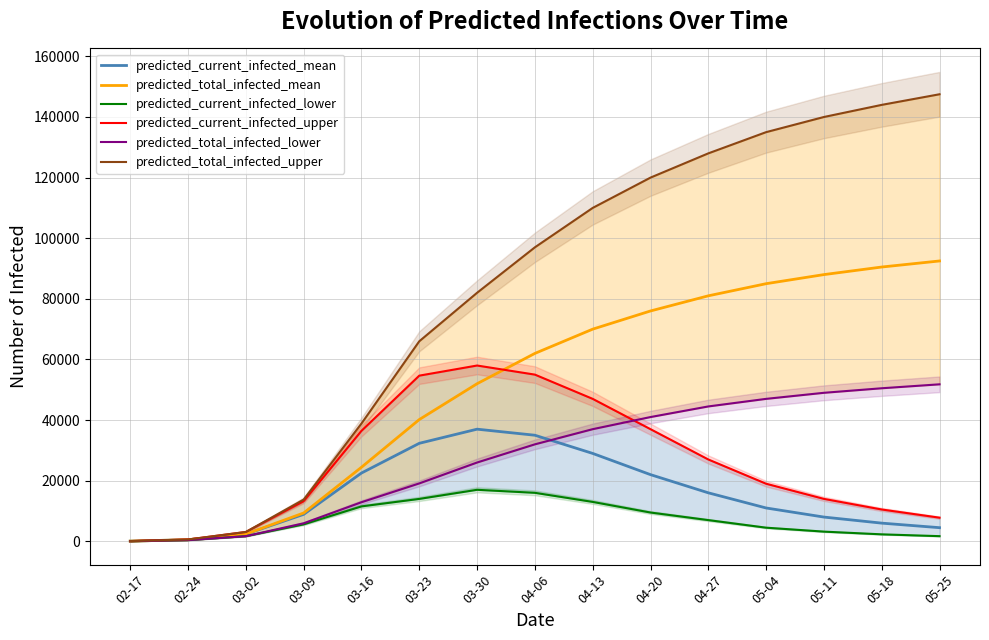

At which label is predicted_total_infected_lower closest to 25925?

03-30